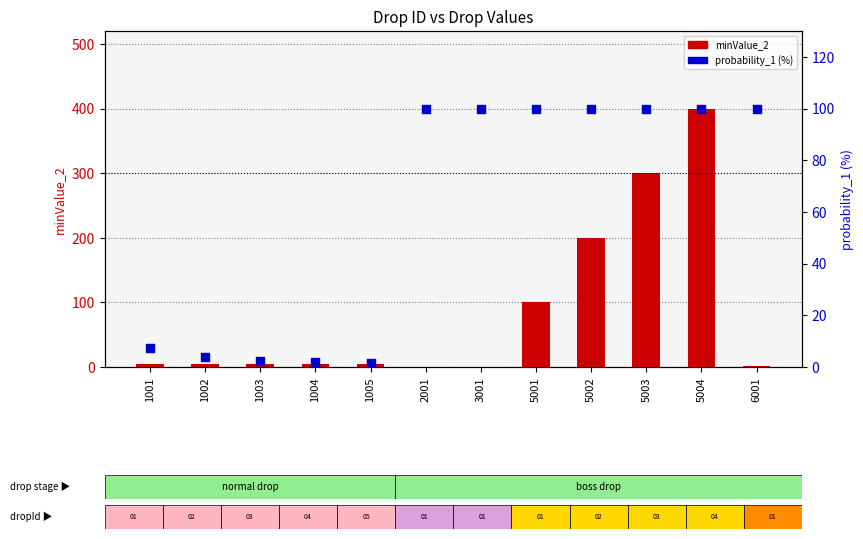

Which series reaches the minimum Y coordinate?

minValue_2